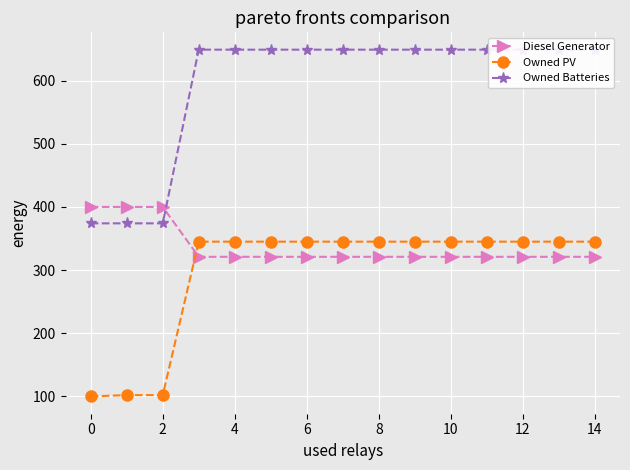

The Diesel Generator series shows 321 at 14. True or false?

True